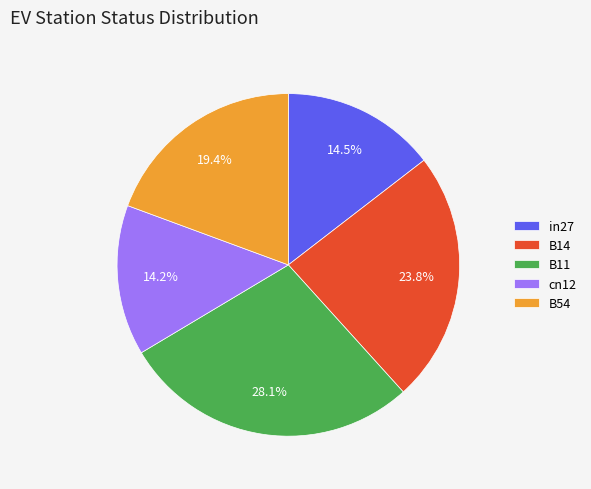

To the nearest percent, what is the average slice percentage?

20%